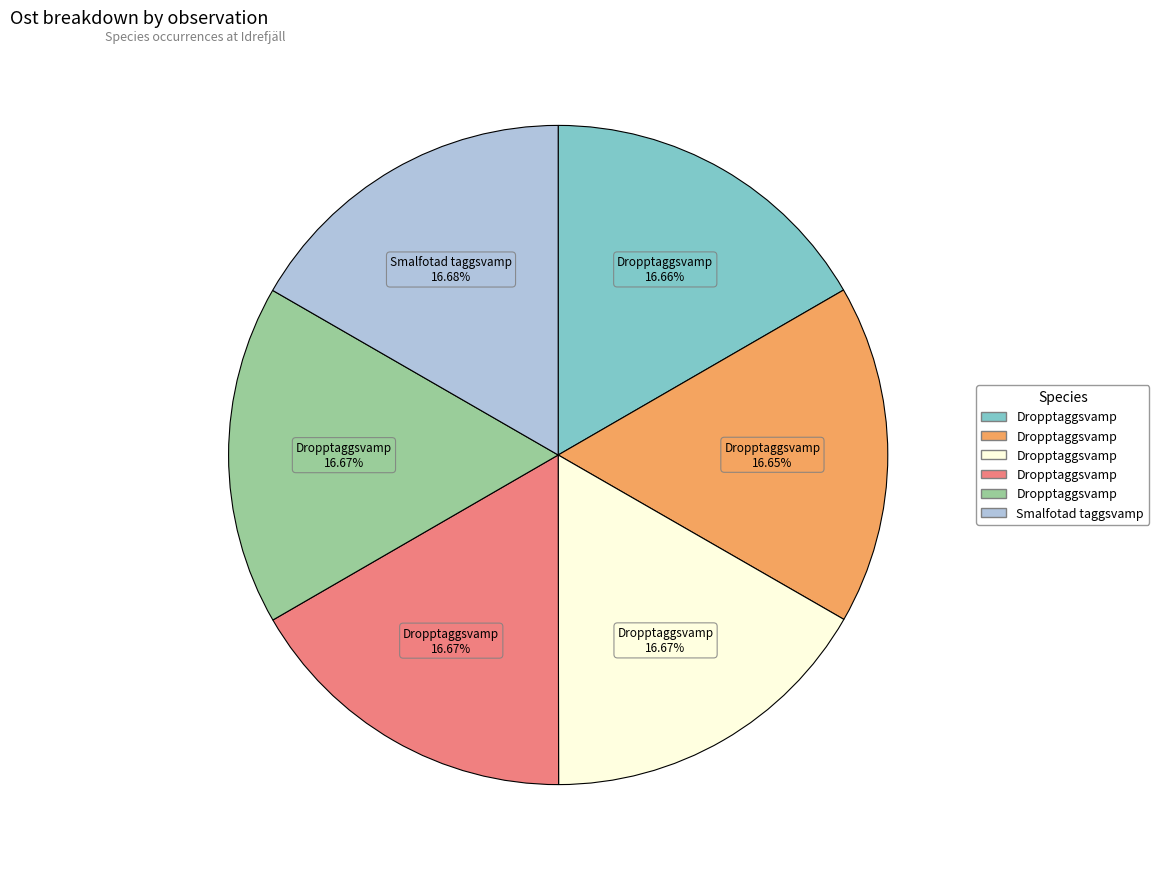

Is there a majority slice in this chart?

No